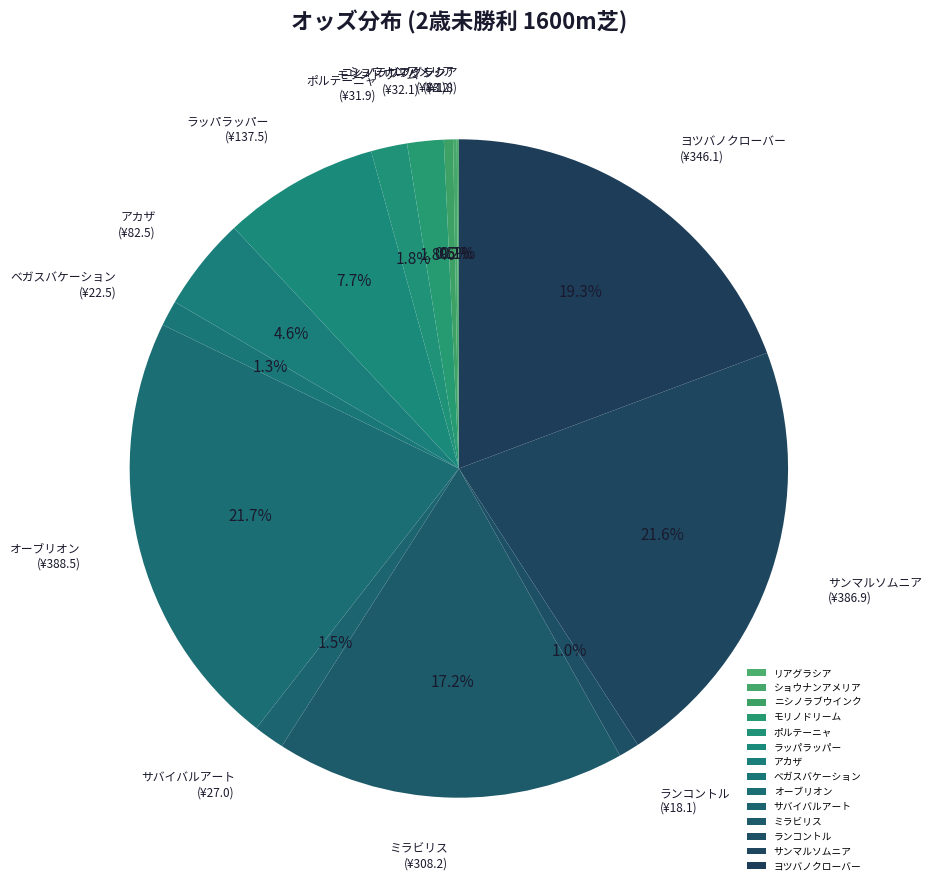

To the nearest percent, what is the average slice percentage?

7%